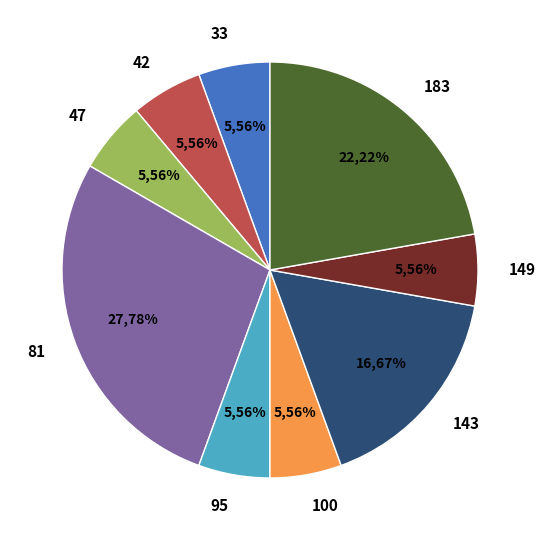

Count the number of slices in the pie.

9